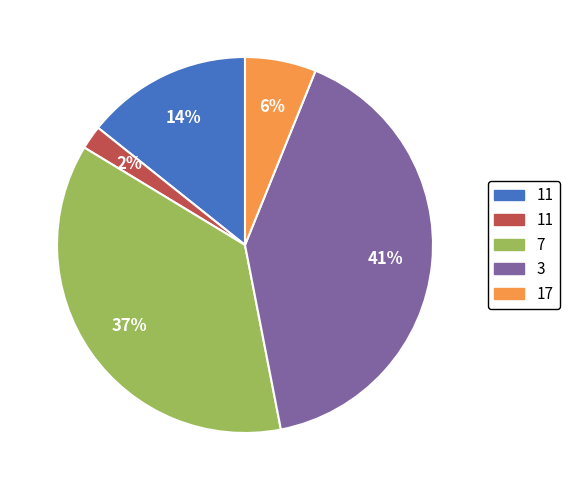

Is there a majority slice in this chart?

No